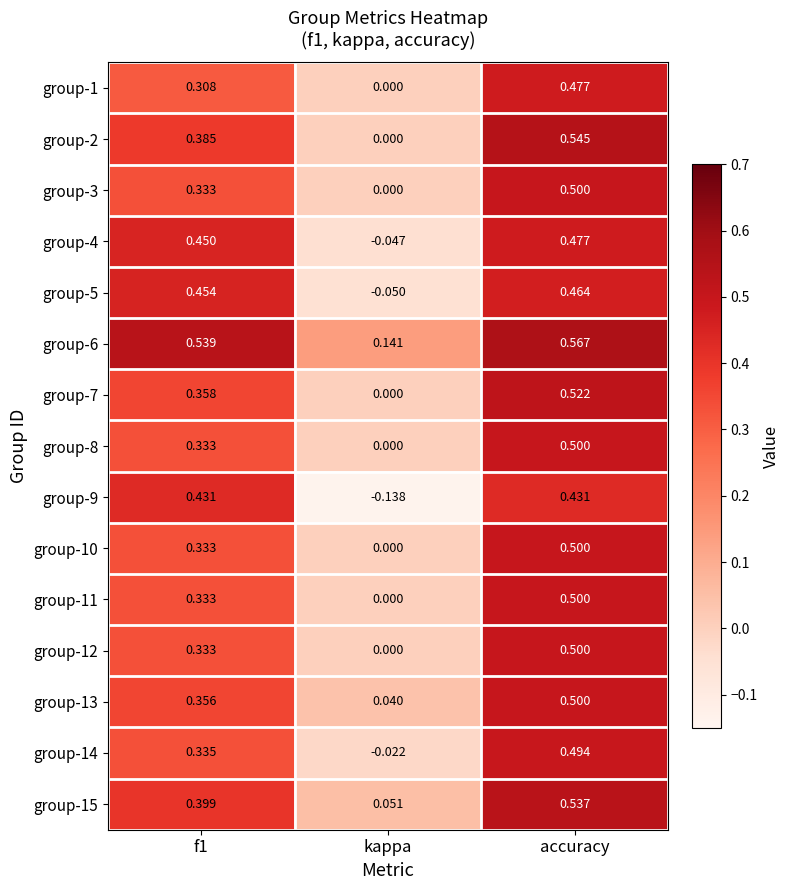

Which category has the lowest value across all series?

kappa